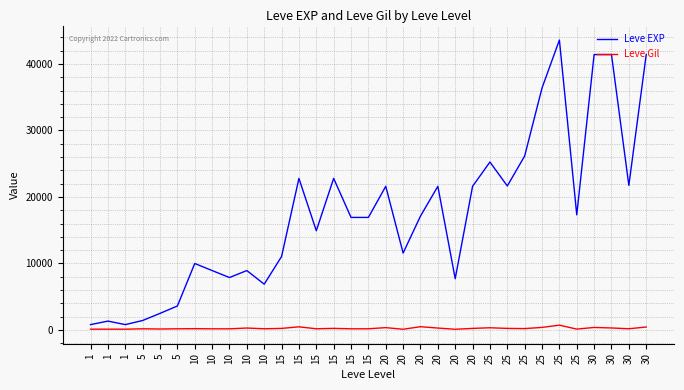

In Leve EXP, how many points are higher than both neighbors (excluding endpoints)?

9